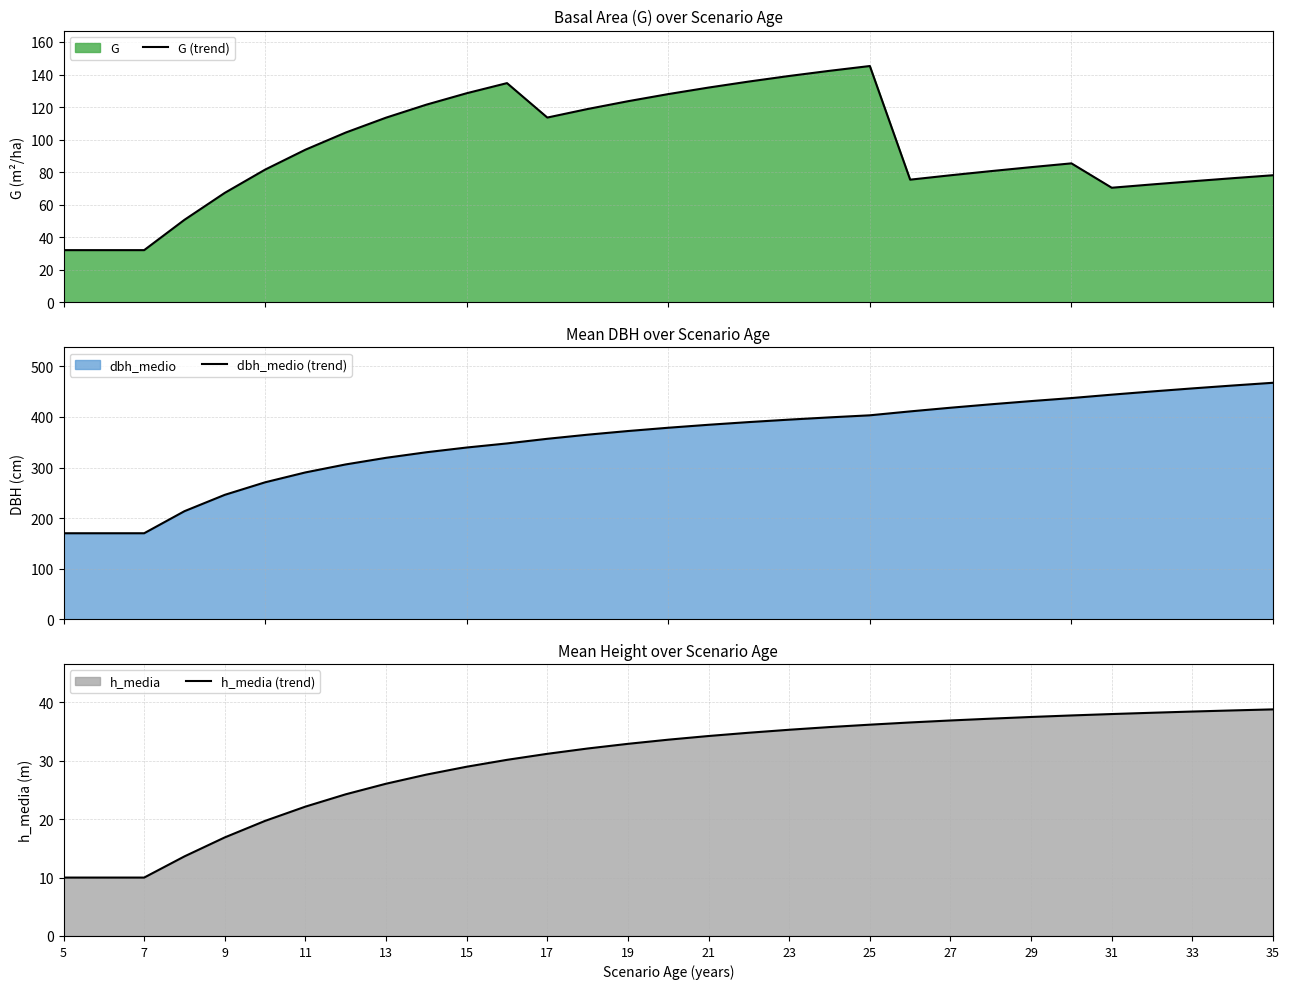

What is the sum of all dbh_medio (trend) values?

11023.5